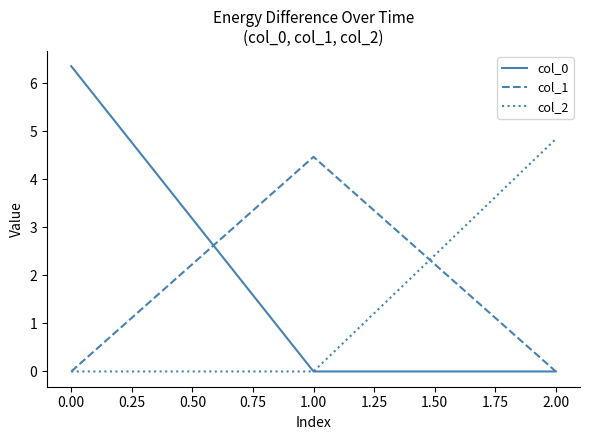

The value of col_0 at 0.00 is 2.4. True or false?

False